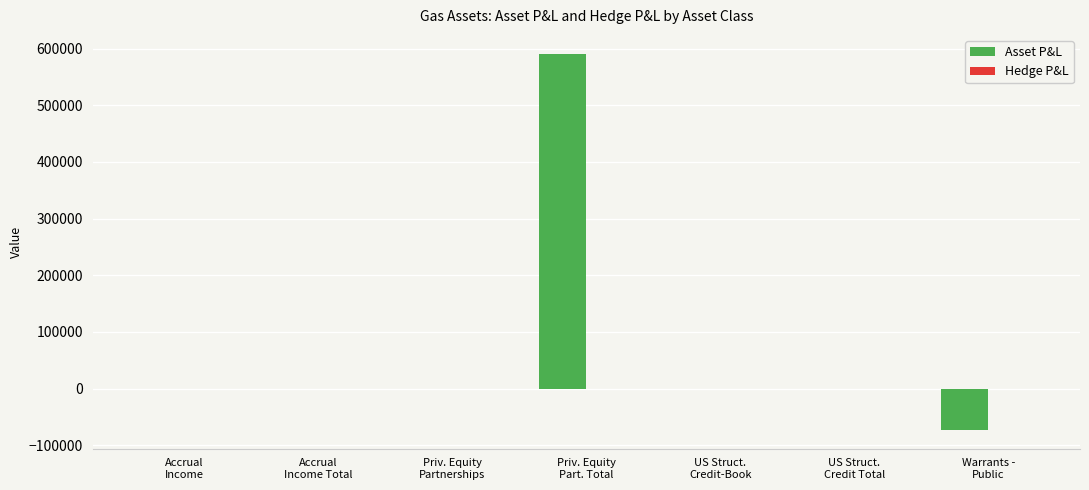

What is the maximum value shown in the chart?

591239.4